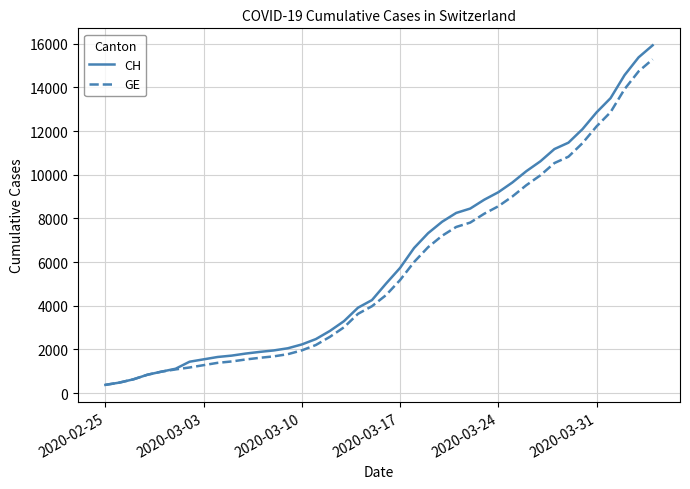

At how many categories does at least one series exceed 11674?

6